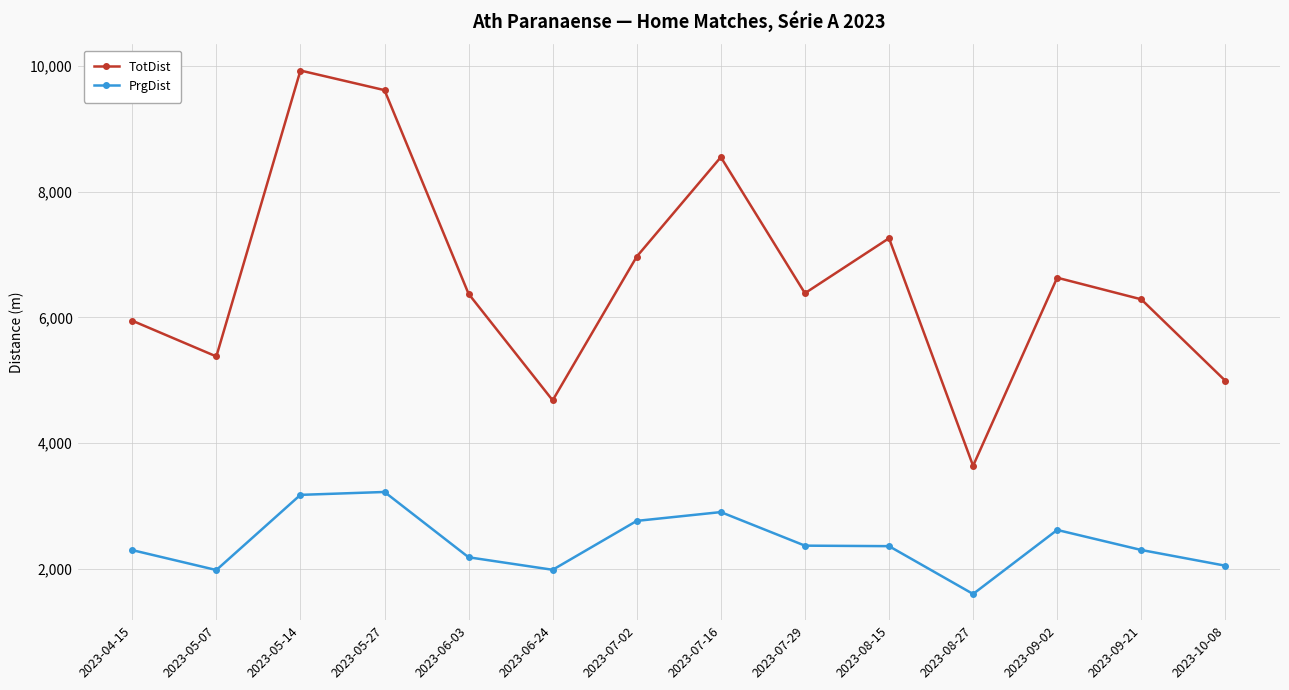

Does the chart have visible grid lines?

Yes